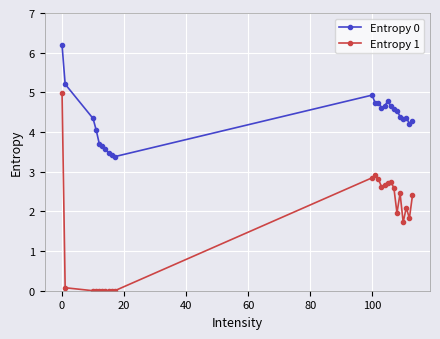

Is this an area chart (filled region under the line)?

No